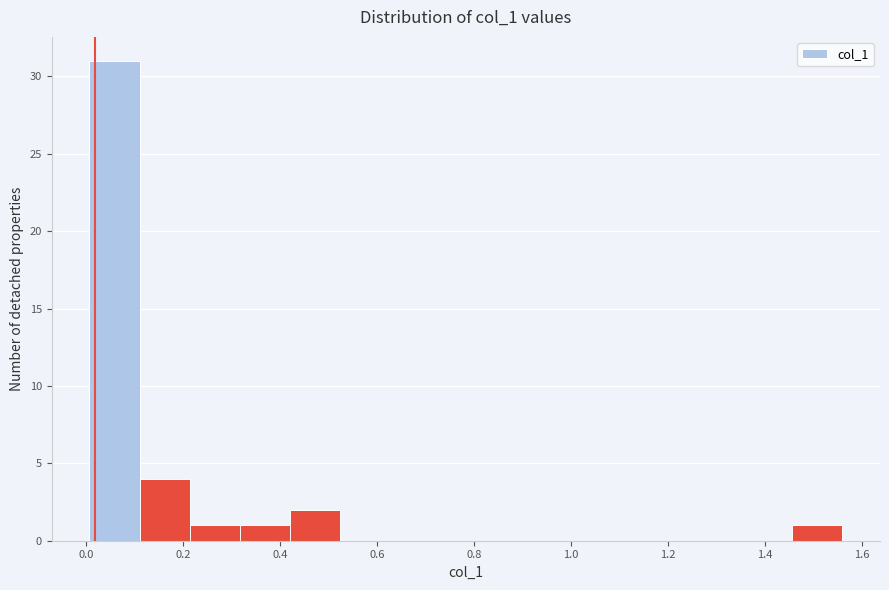

Reading left to right, transcribe this chart: for each bar, give the range it covers on the x-axis and its height. Neither the bar edges nor the heights are printed on the chart, so give them approximately, as read against the axes.

0.00 to 0.12: 31
0.12 to 0.22: 4
0.22 to 0.32: 1
0.32 to 0.42: 1
0.42 to 0.52: 2
0.52 to 0.62: 0
0.62 to 0.74: 0
0.74 to 0.84: 0
0.84 to 0.94: 0
0.94 to 1.04: 0
1.04 to 1.14: 0
1.14 to 1.24: 0
1.24 to 1.36: 0
1.36 to 1.46: 0
1.46 to 1.56: 1